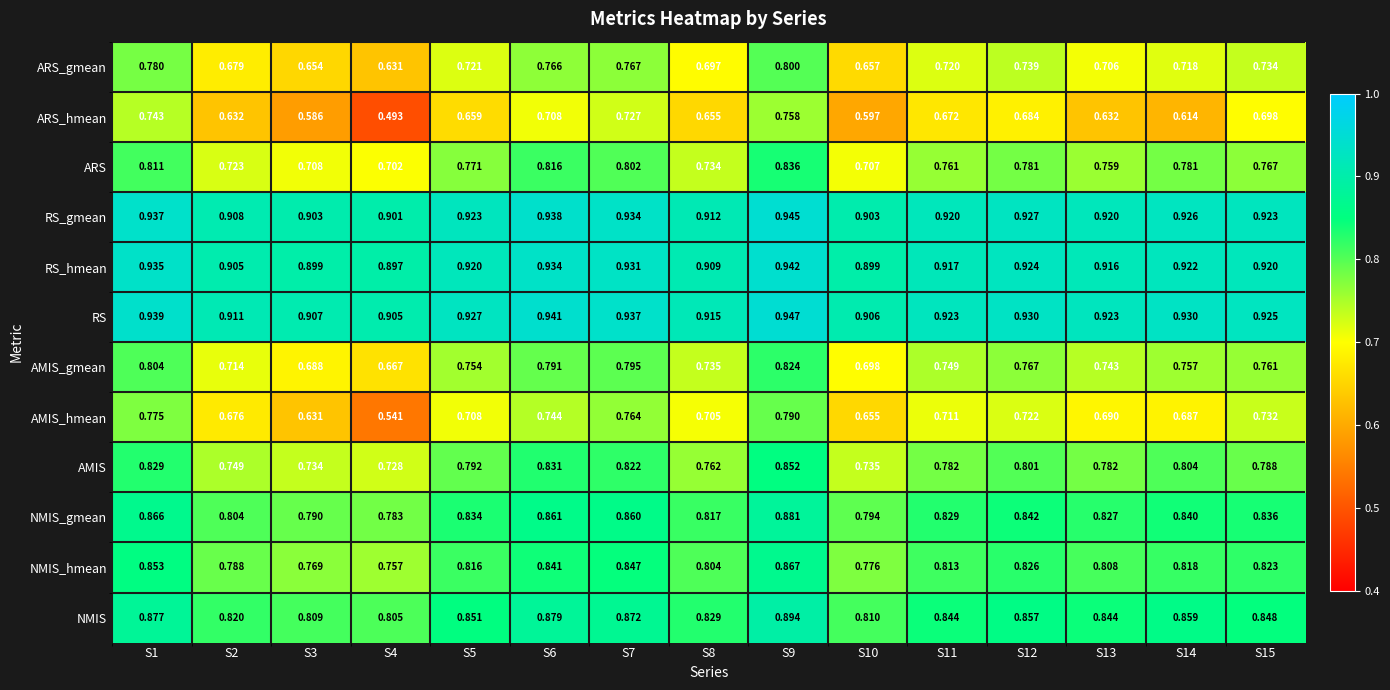

At how many categories does at least one series exceed 0?

15